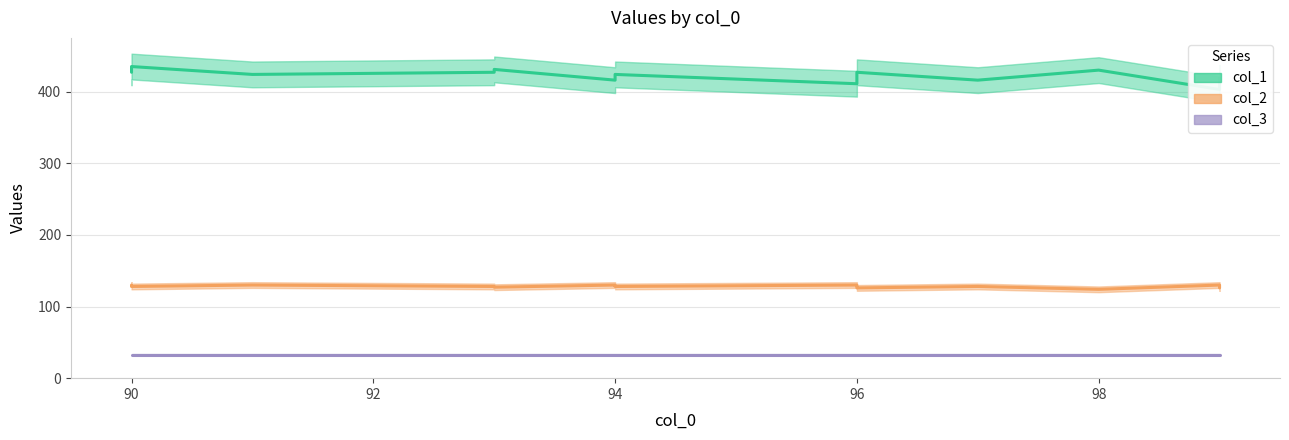

Which series has the widest spread of values?

col_1